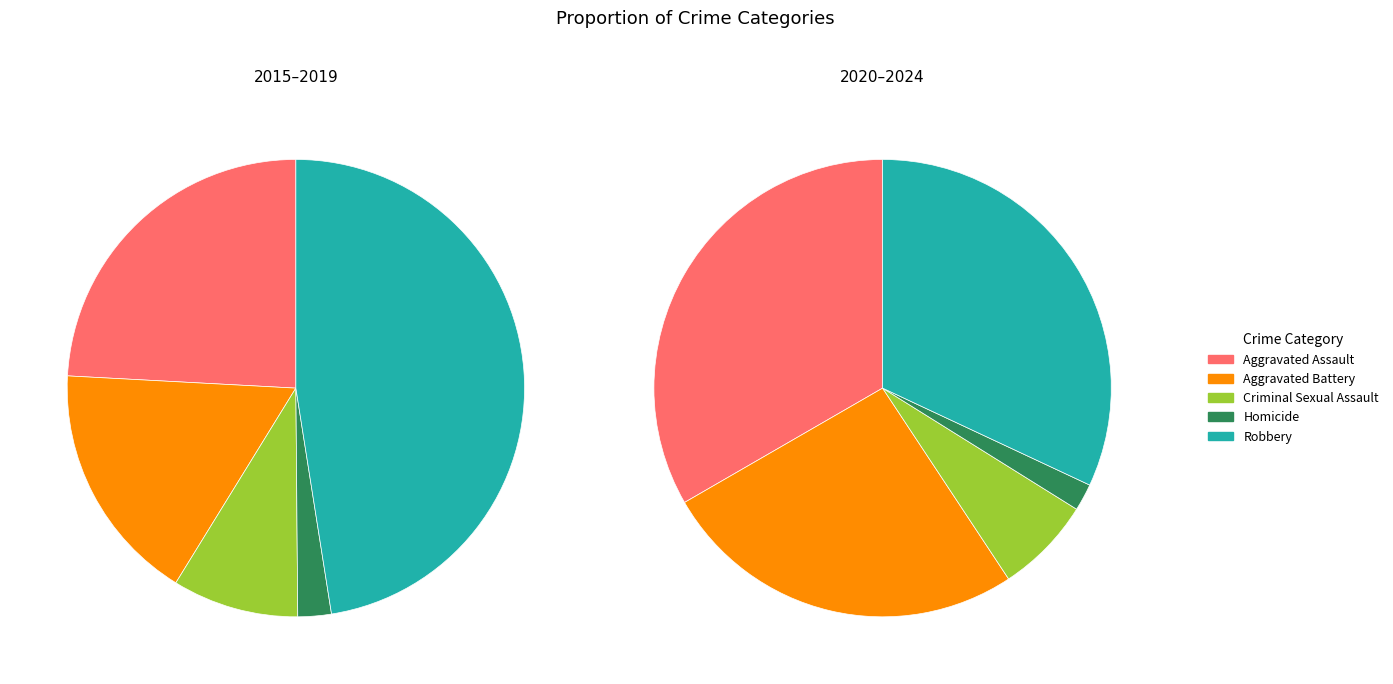

Between 3 and 7, which series saw the biggest shift?

Robbery